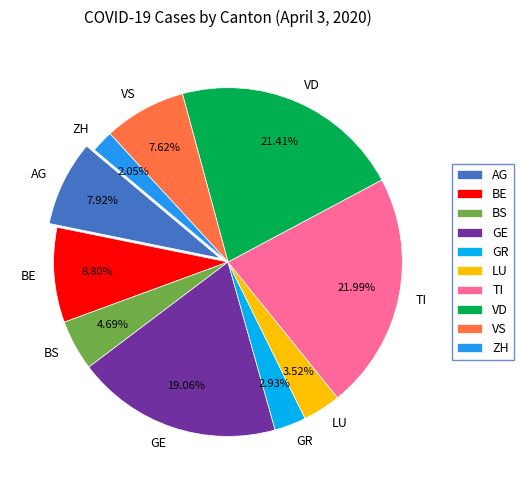

Between LU and VS, which is larger?

VS